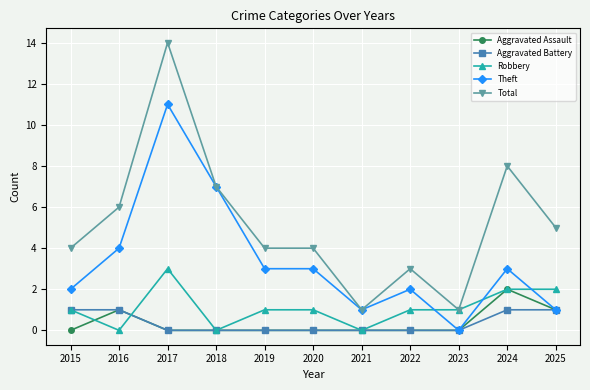

True or false: Theft has more than 2 interior local peaks.

True